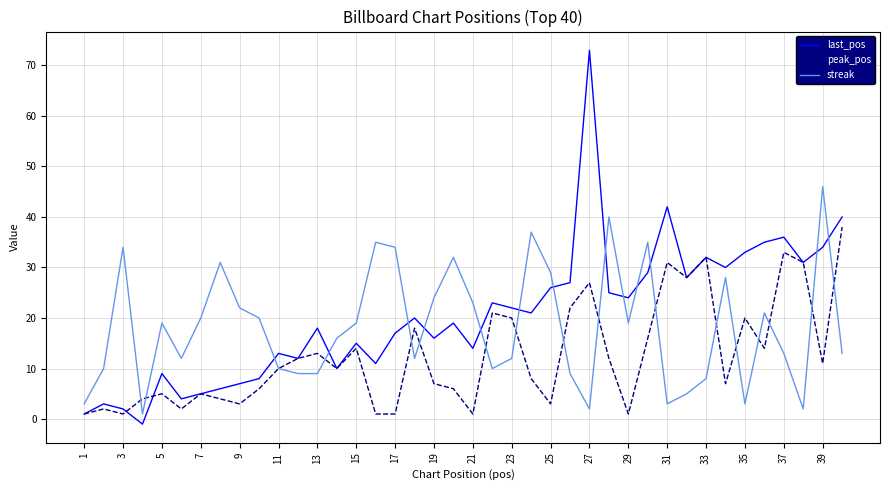

After their last crossing, which series has the higher values: last_pos or streak?

last_pos